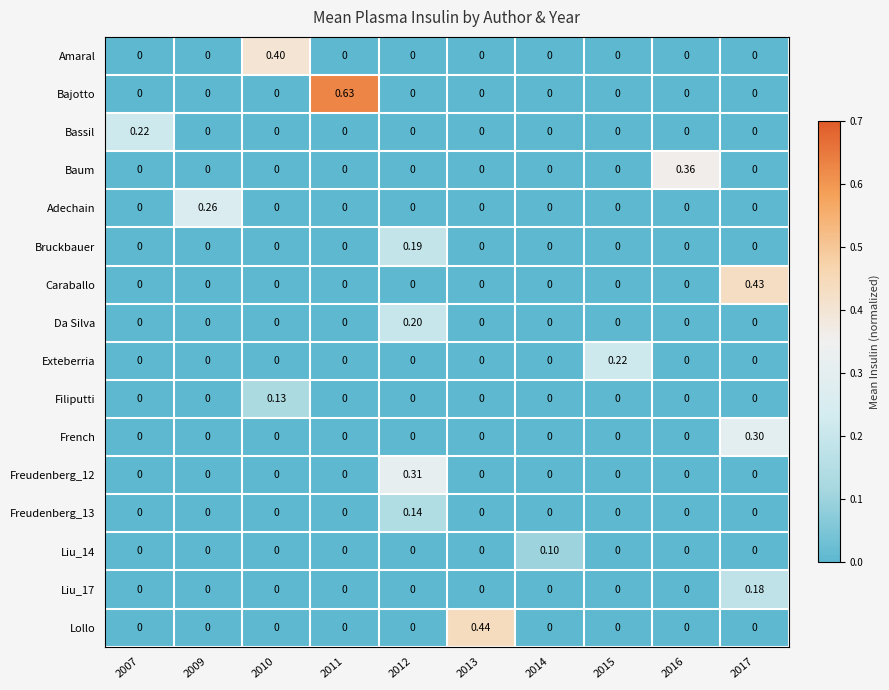

Which series has the largest total across all categories?

Bajotto